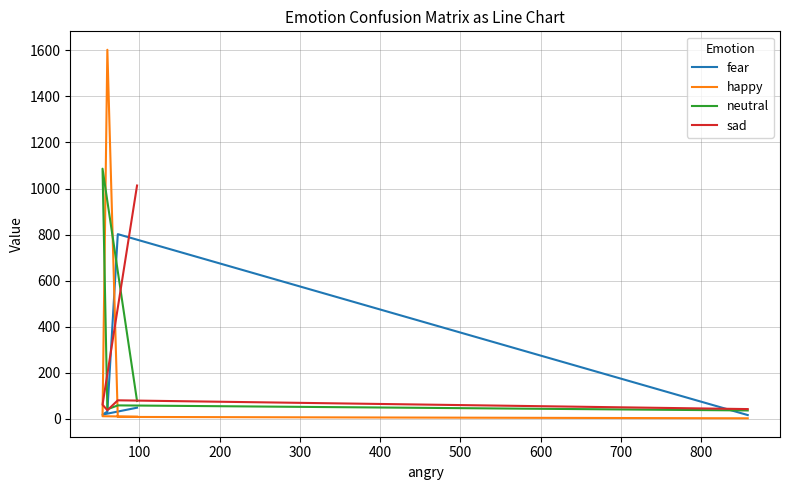

What is the minimum value shown in the chart?

3